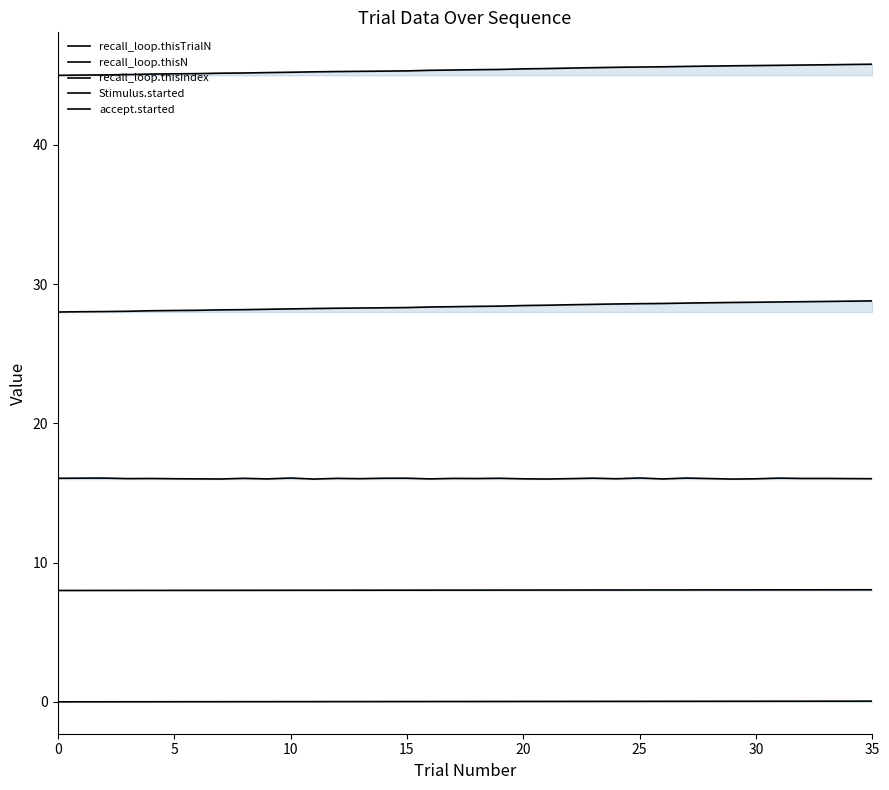

At which label does recall_loop.thisTrialN reach its peak?

35